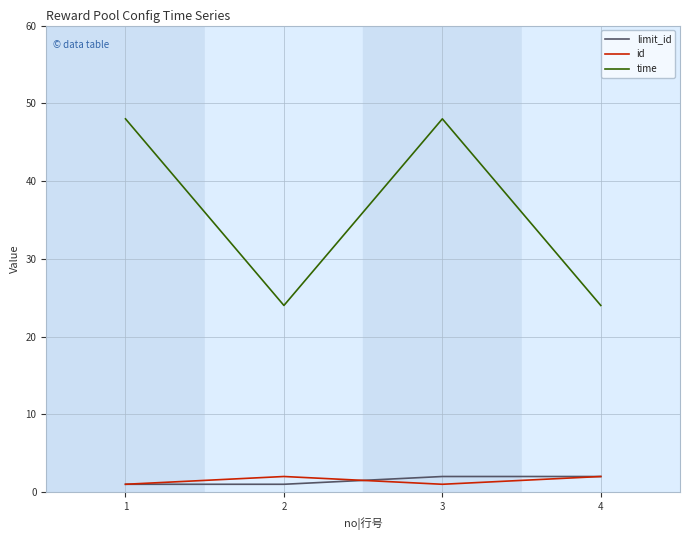

Reading left to right, transcribe all the data shown in this chart.

limit_id: 1	1	2	2
id: 1	2	1	2
time: 48	24	48	24